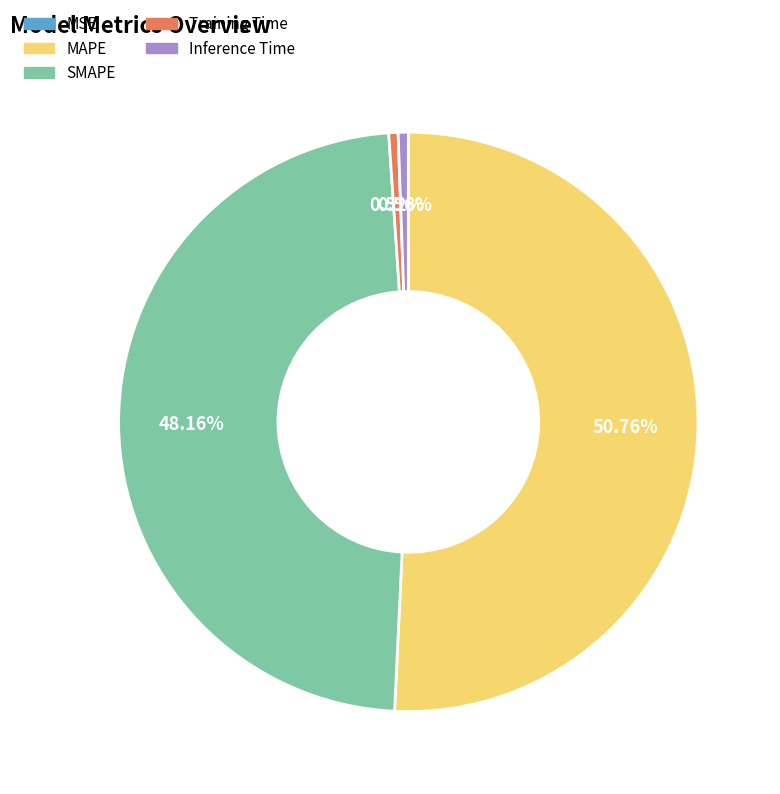

Which has a higher value, MAPE or Training Time?

MAPE